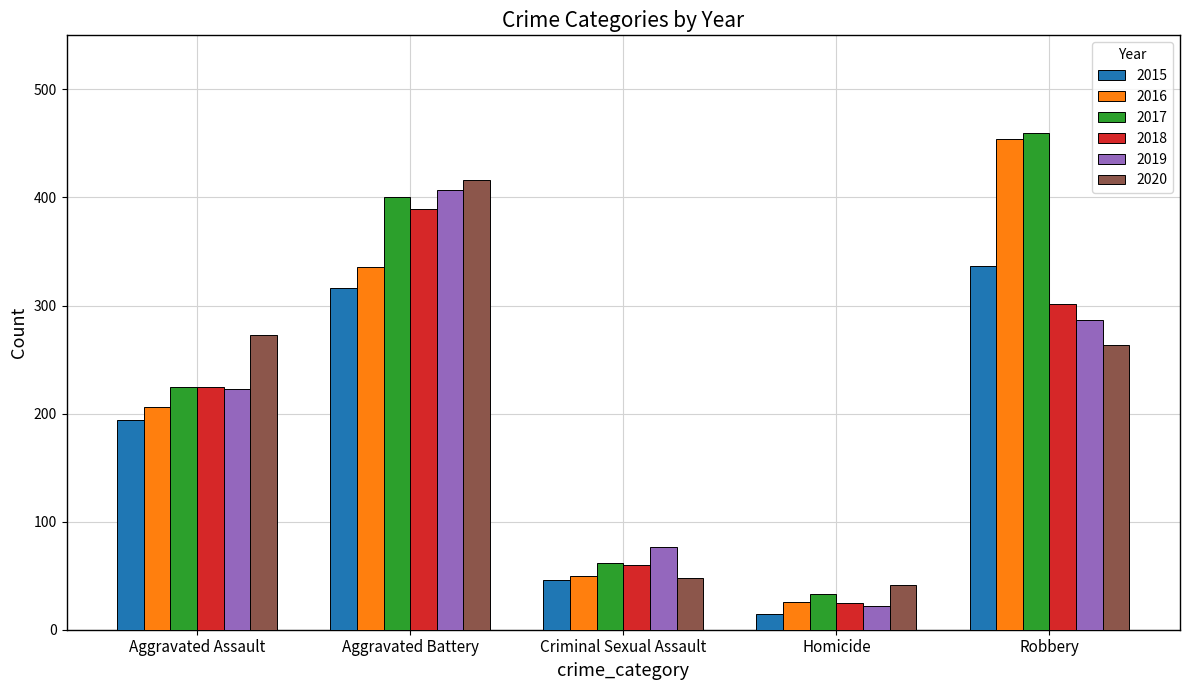

At which label does 2015 reach its minimum?

Homicide